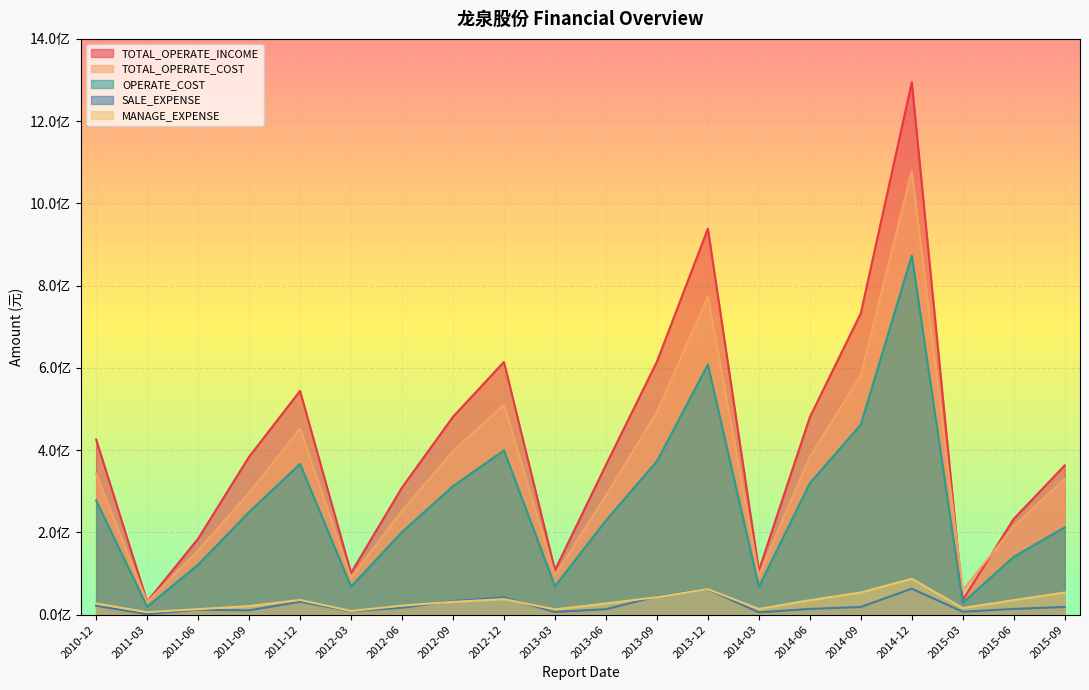

How many times do TOTAL_OPERATE_INCOME and TOTAL_OPERATE_COST cross each other?

2